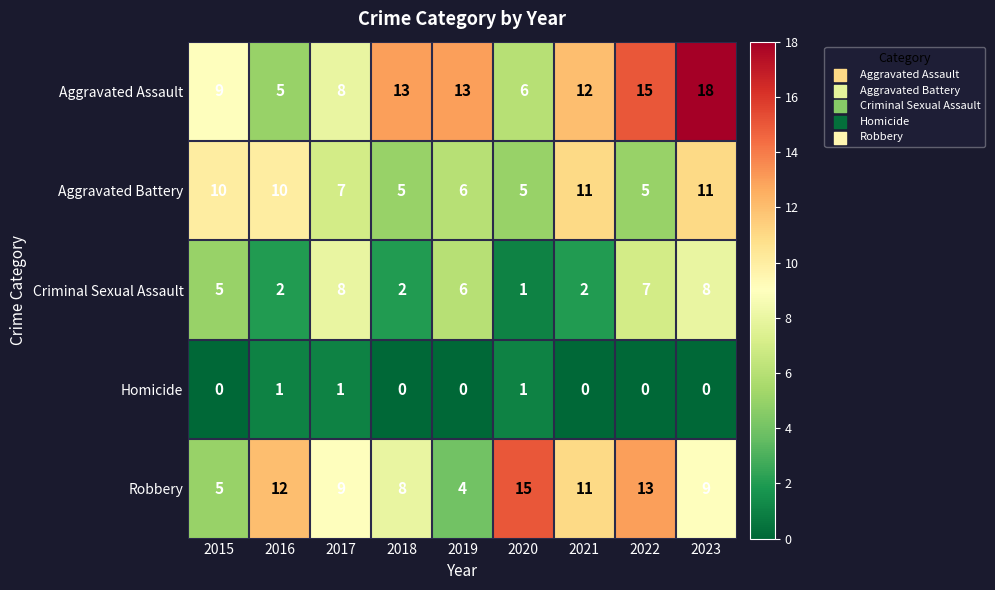

Which series has the largest total across all categories?

Aggravated Assault